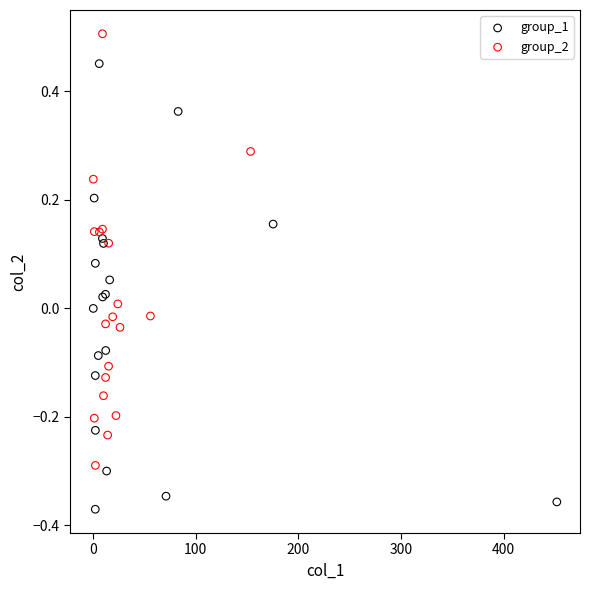

Which series reaches the maximum Y coordinate?

group_2